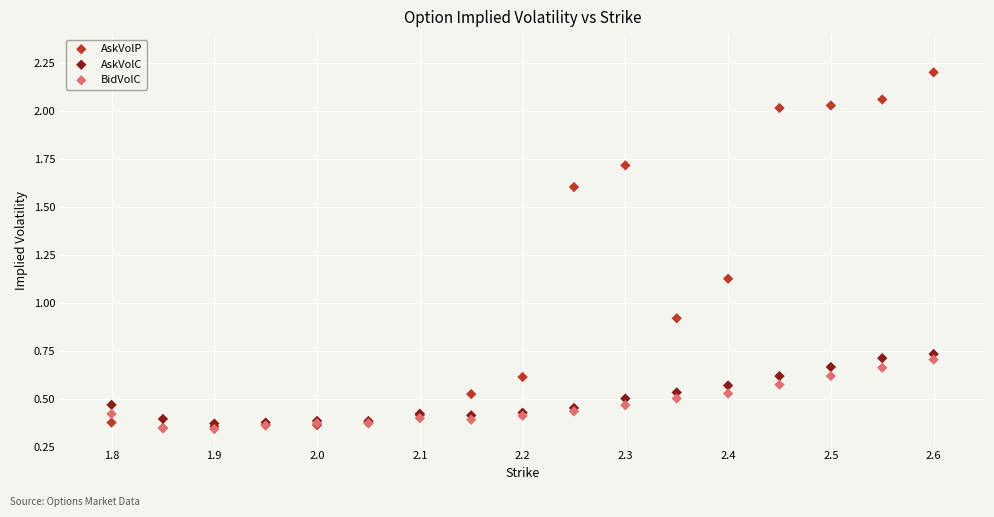

In the AskVolP series, what Y value is closest to 1?

0.9